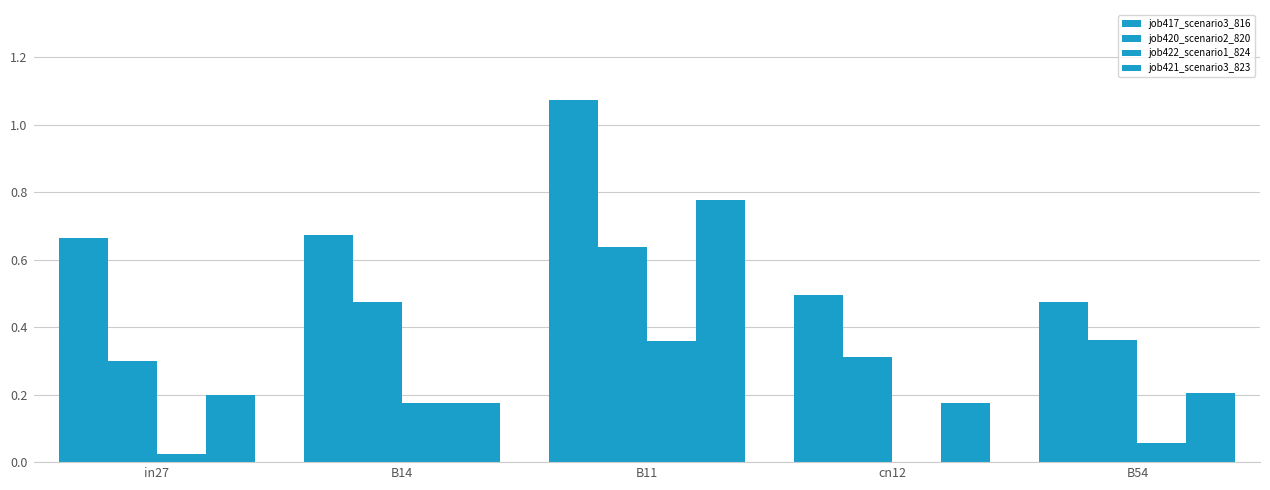

Is the value of job417_scenario3_816 at B14 greater than the value of job422_scenario1_824 at B54?

Yes